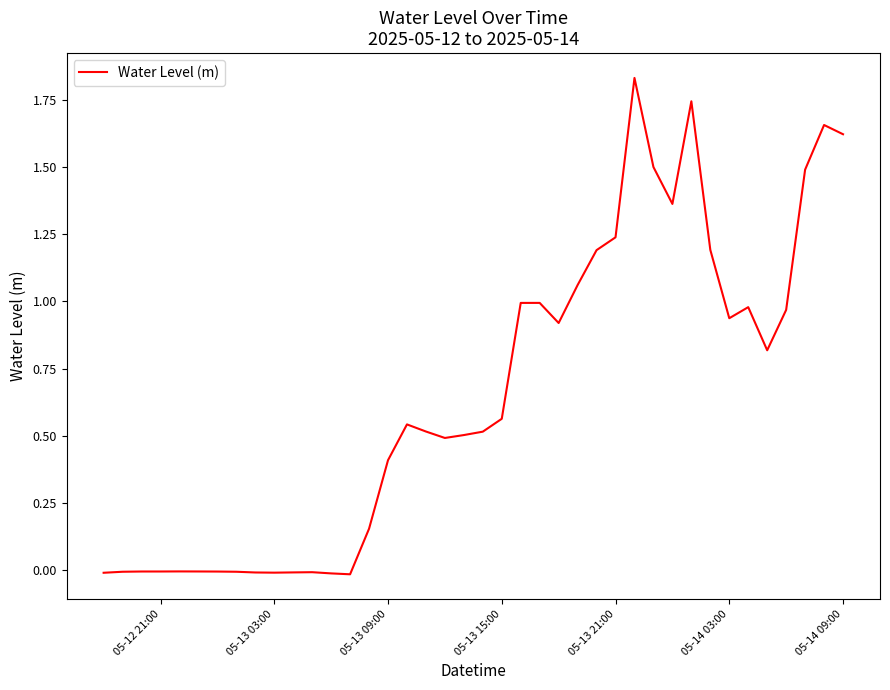

Is this an area chart (filled region under the line)?

No